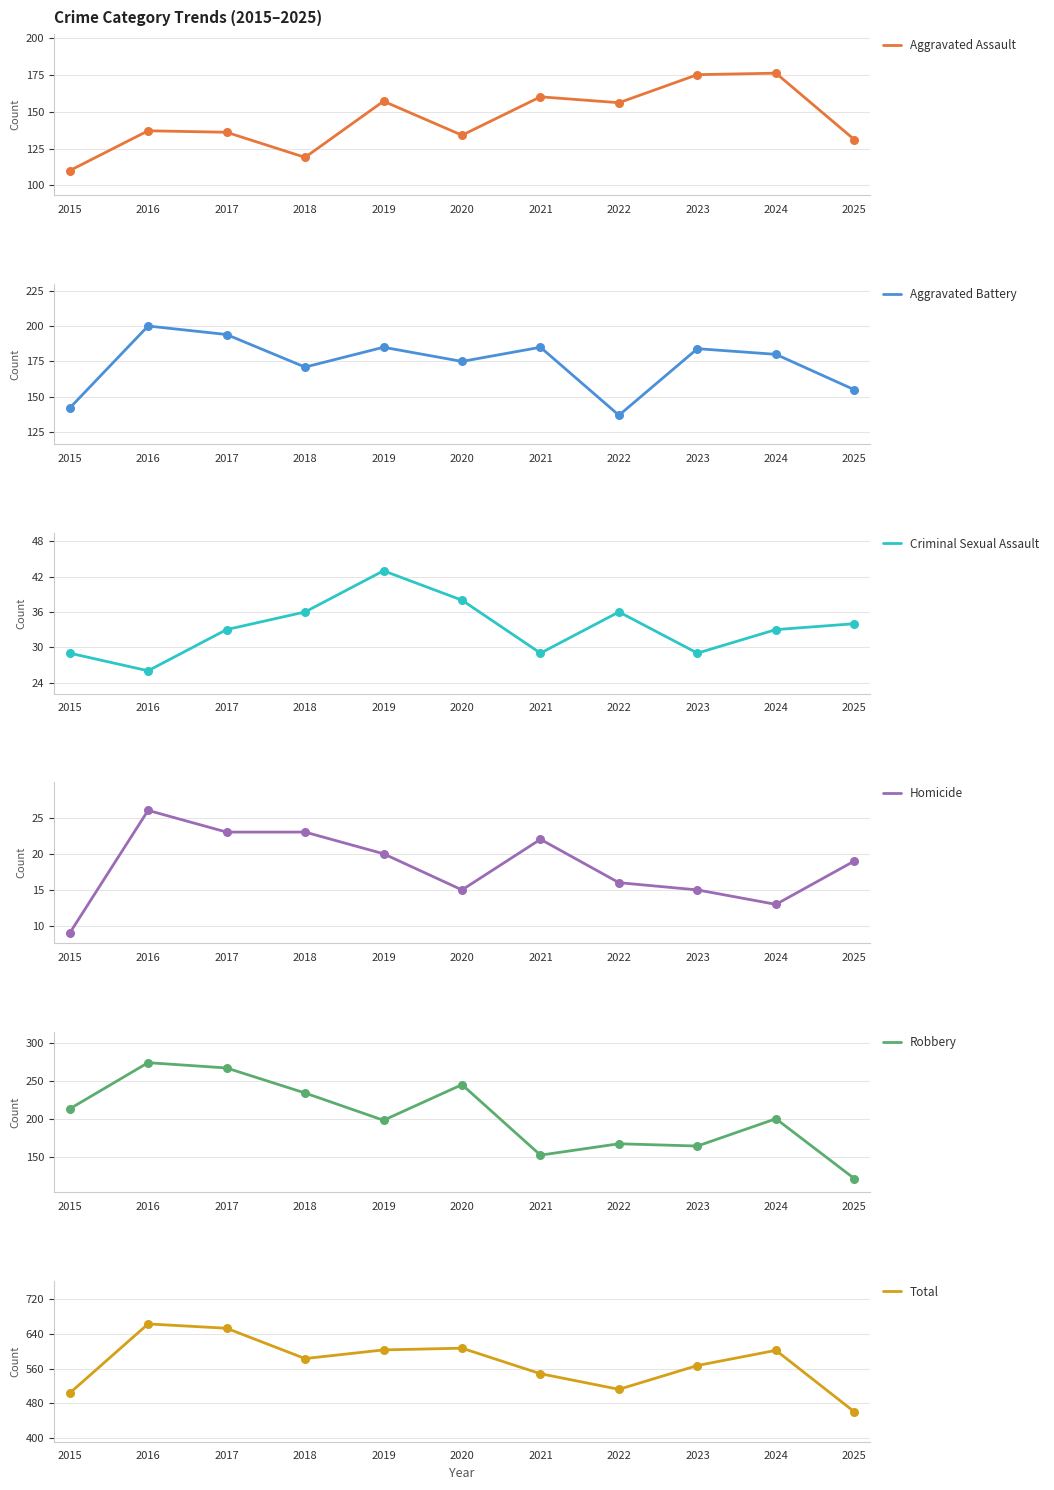

What are all the series names shown in the legend?

Aggravated Assault, Aggravated Battery, Criminal Sexual Assault, Homicide, Robbery, Total